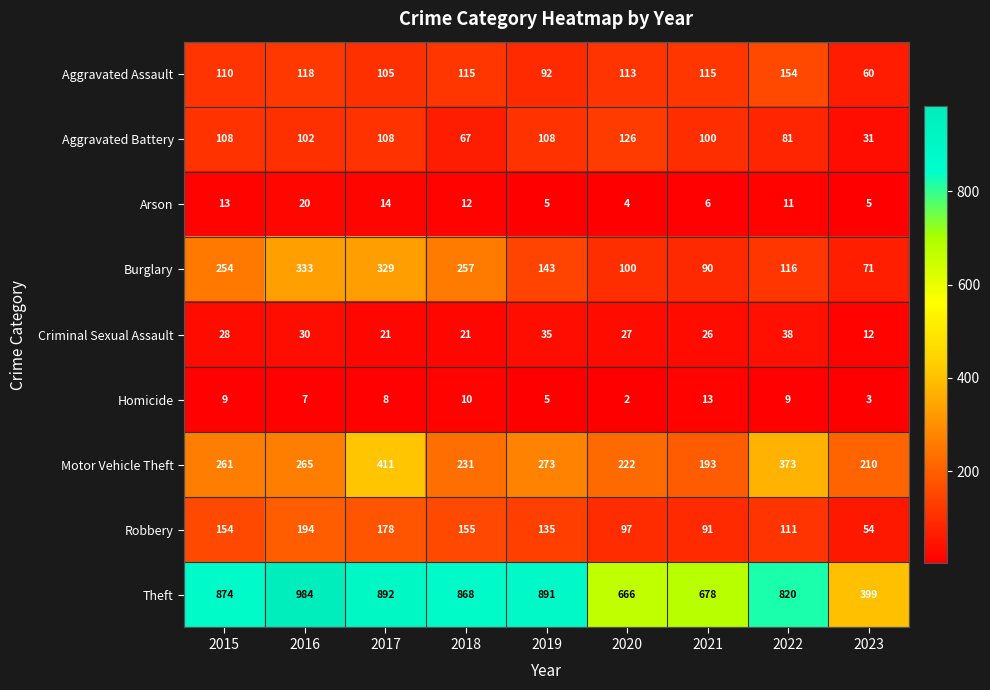

Which series has the largest total across all categories?

Theft